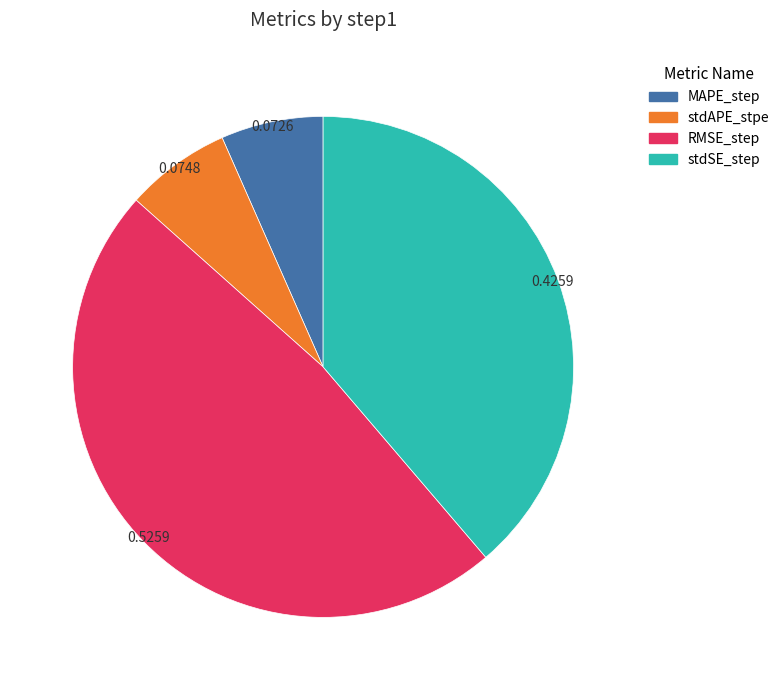

How many segments does this pie chart have?

4